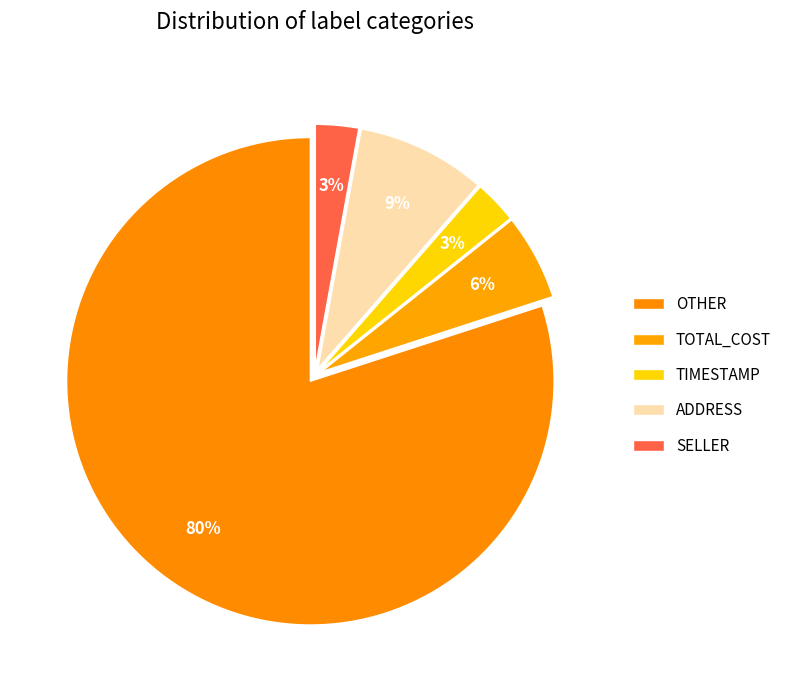

Combined, what portion of the pie is OTHER and ADDRESS?

88.6%